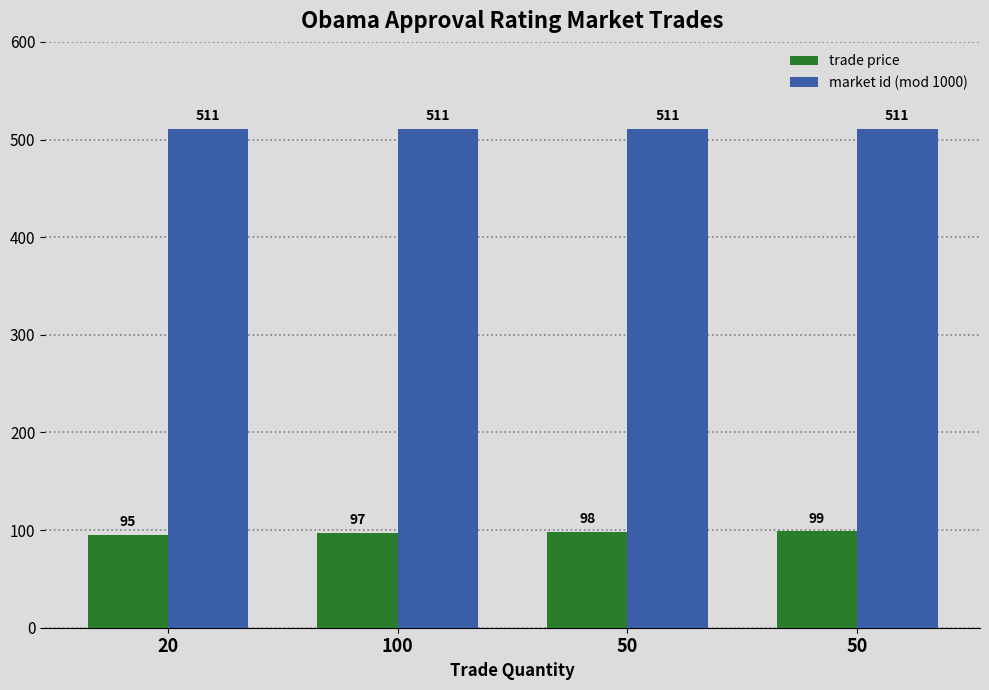

How many data points does each series have?

4